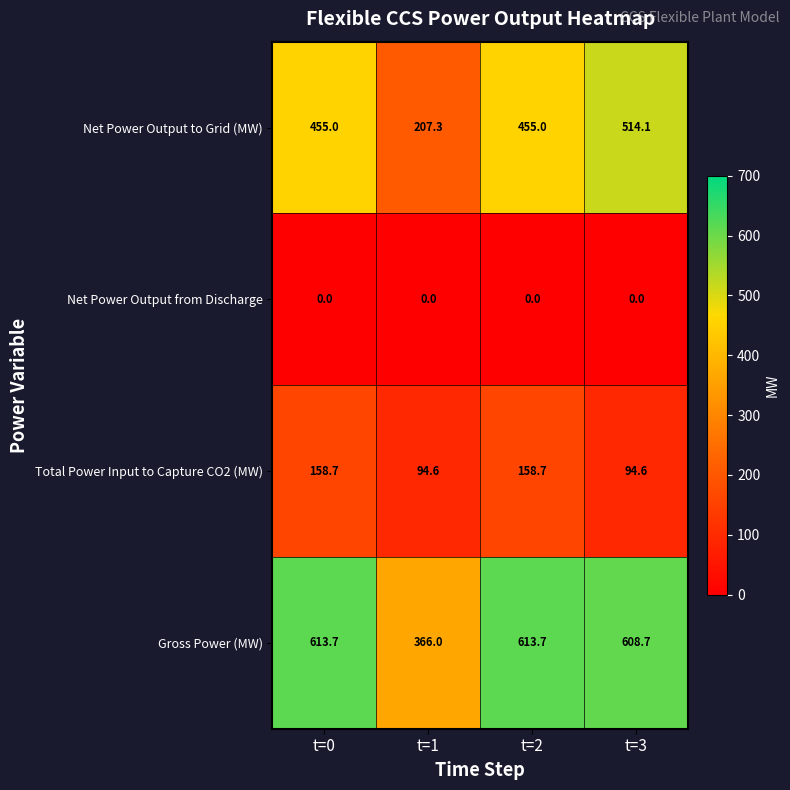

Which series has the largest total across all categories?

Gross Power (MW)